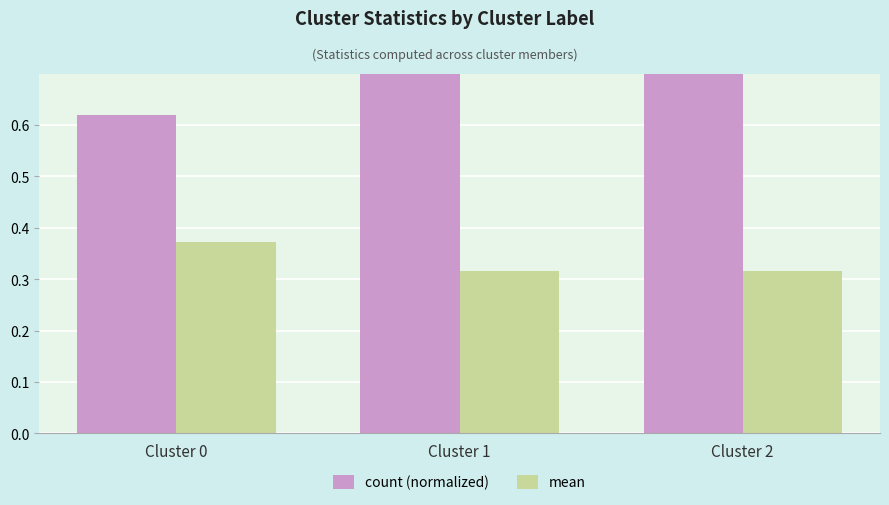

At how many categories does at least one series exceed 0?

3